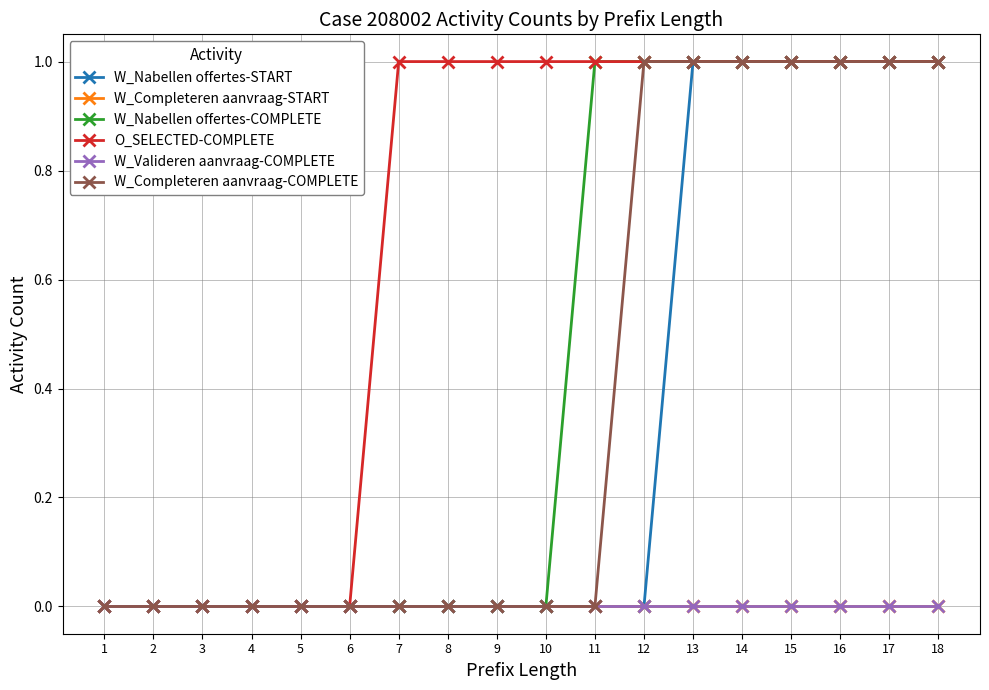

Which label corresponds to the smallest value in the chart?

1